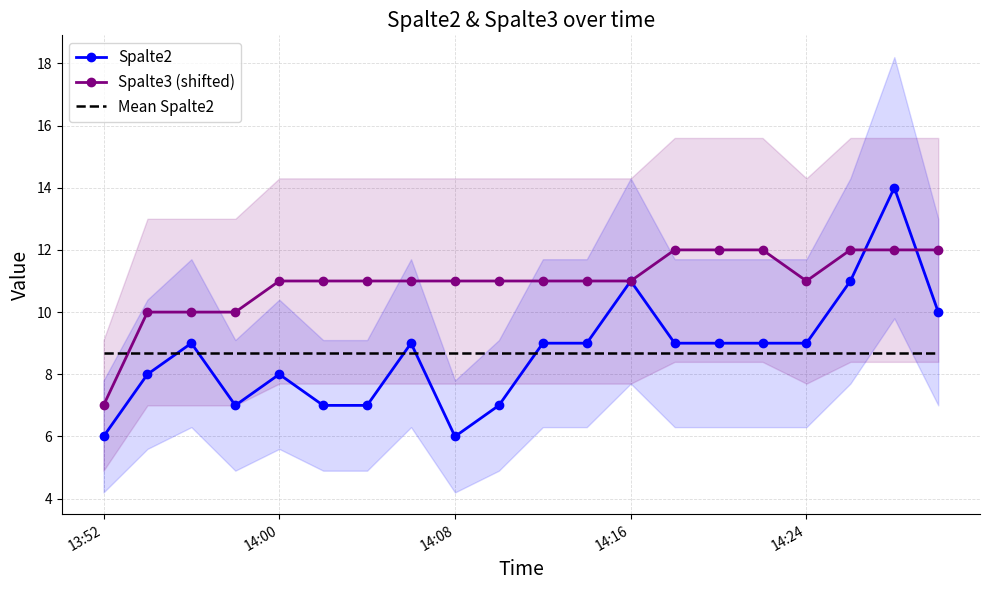

Is it true that Spalte2 equals 9.0 at 14:24?

True